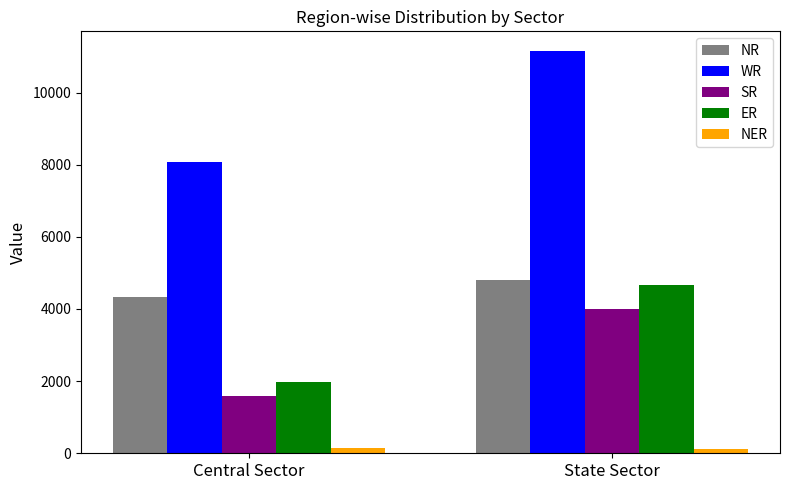

Are the bars horizontal?

No